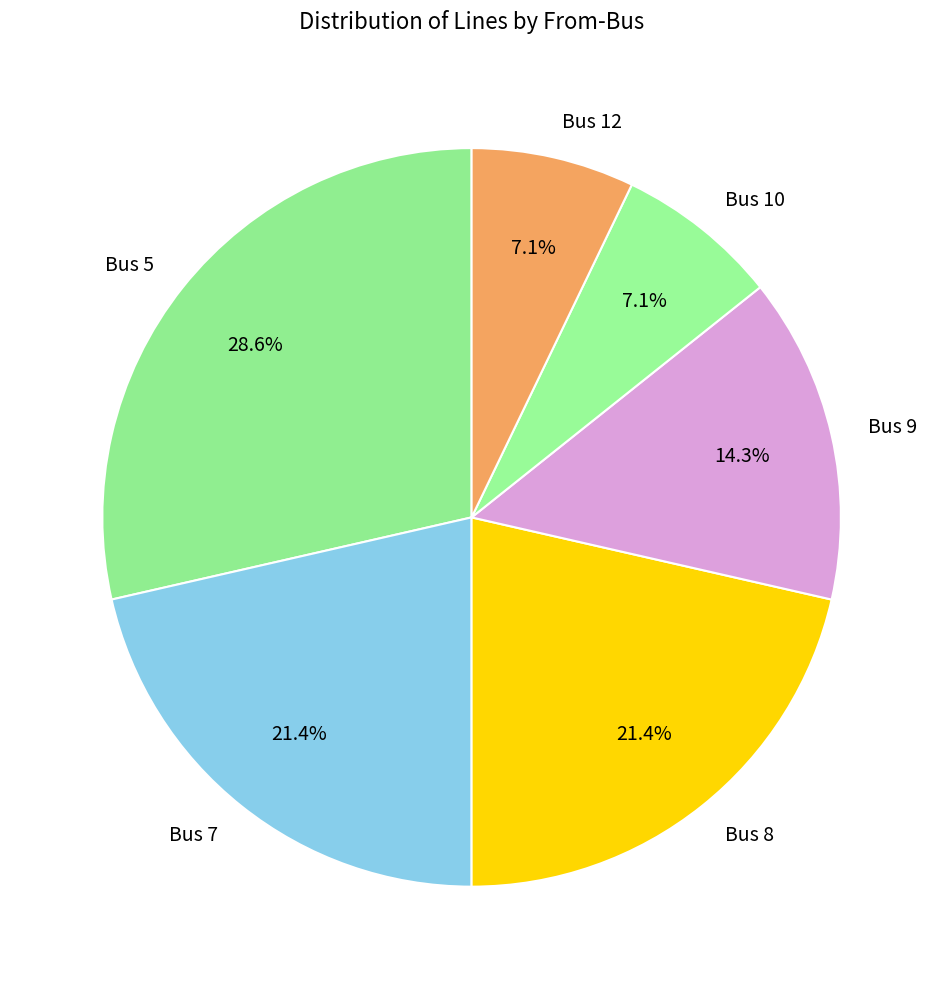

Does any single category account for the majority?

No